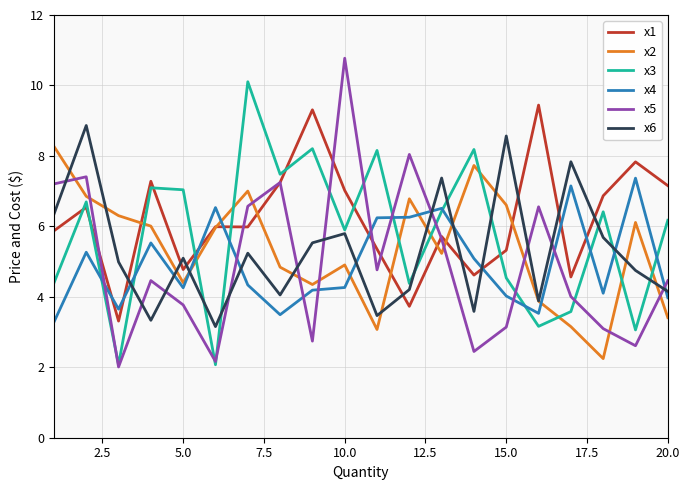

Which series has the largest range (max minus min)?

x5